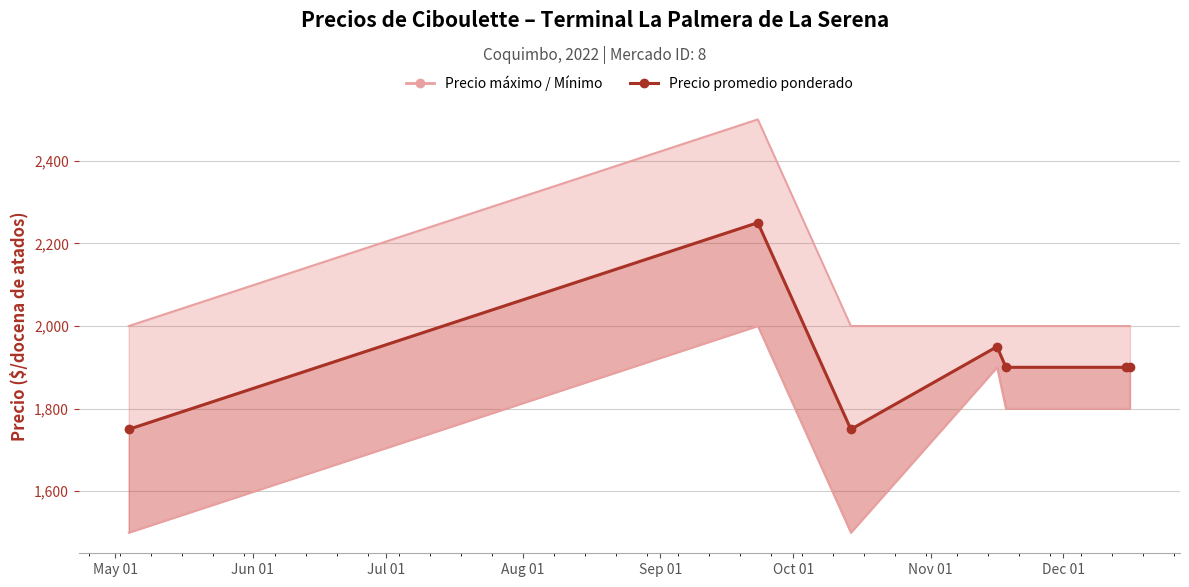

True or false: the data shows 2655 at Aug 01.

False